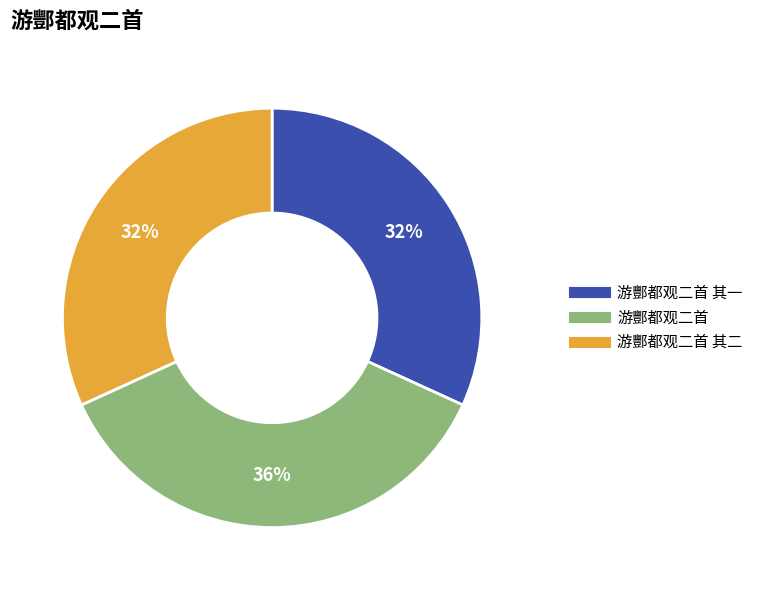

Is there any slice that represents more than half of the pie?

No